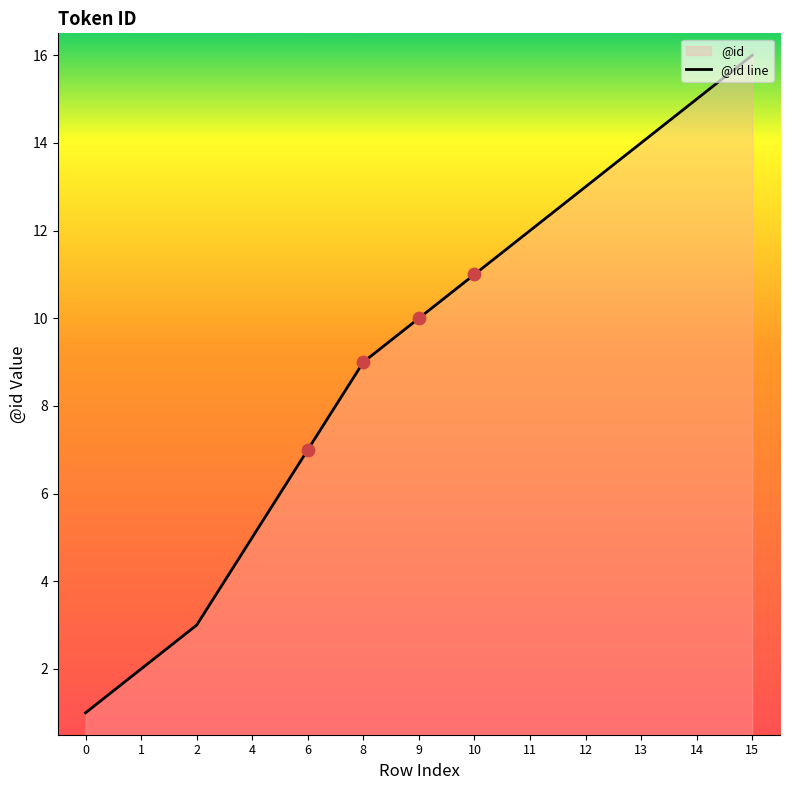

Approximately how many times larger is the value at 13 compared to 14?

0.9